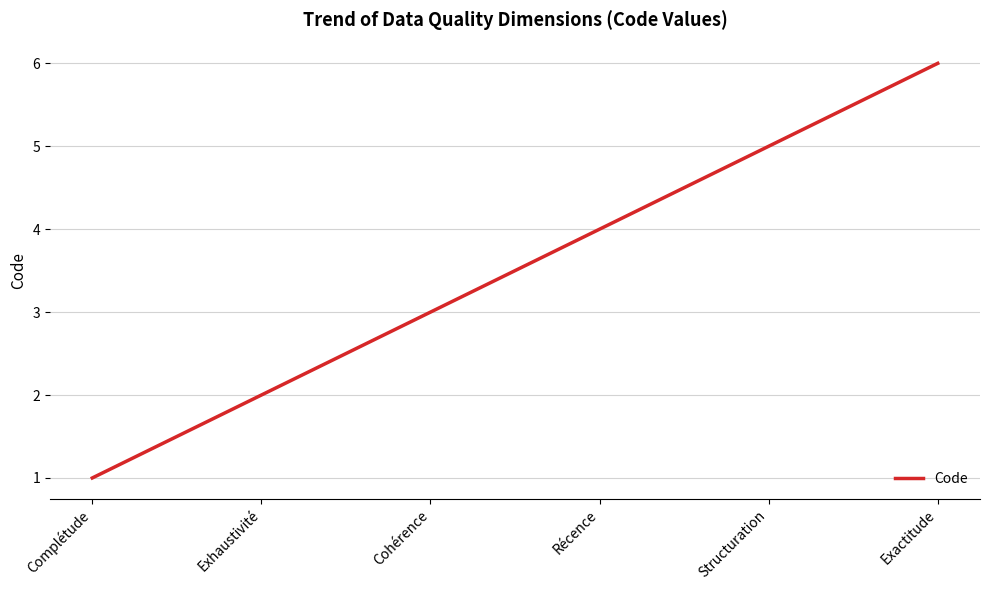

Which label corresponds to the smallest value in the chart?

Complétude